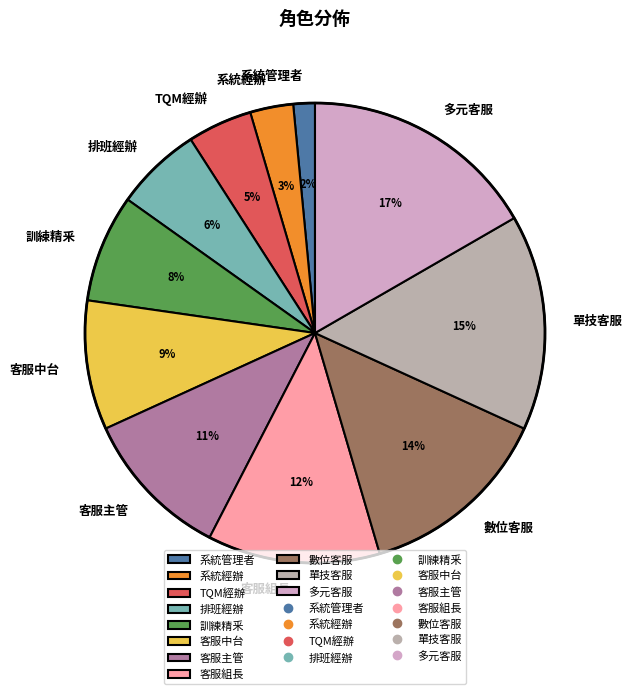

Which has a higher value, 多元客服 or 排班經辦?

多元客服